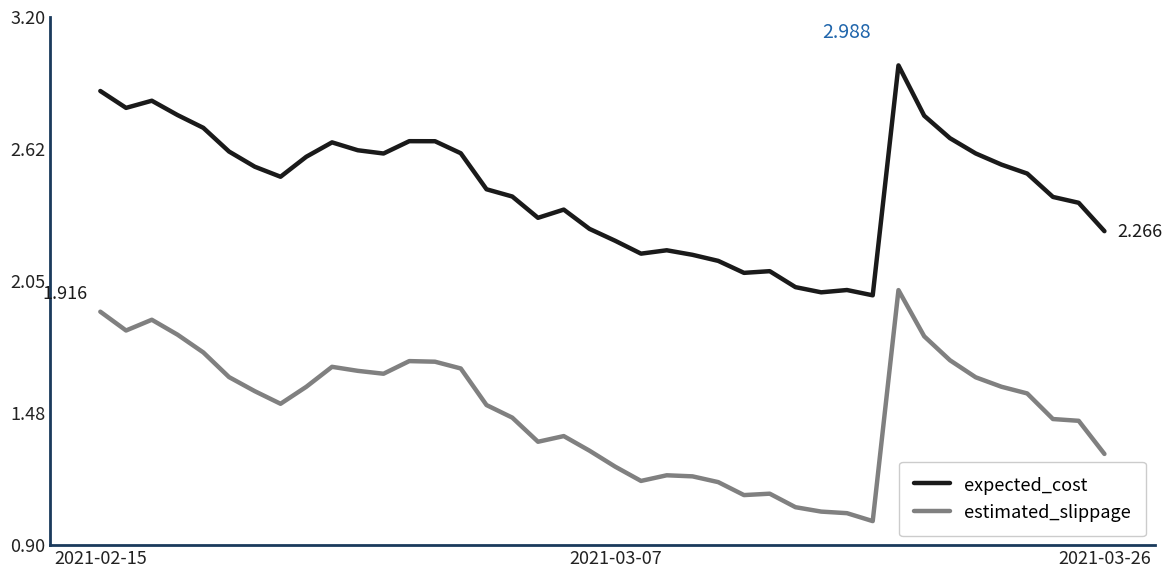

Which series has the largest total across all categories?

expected_cost